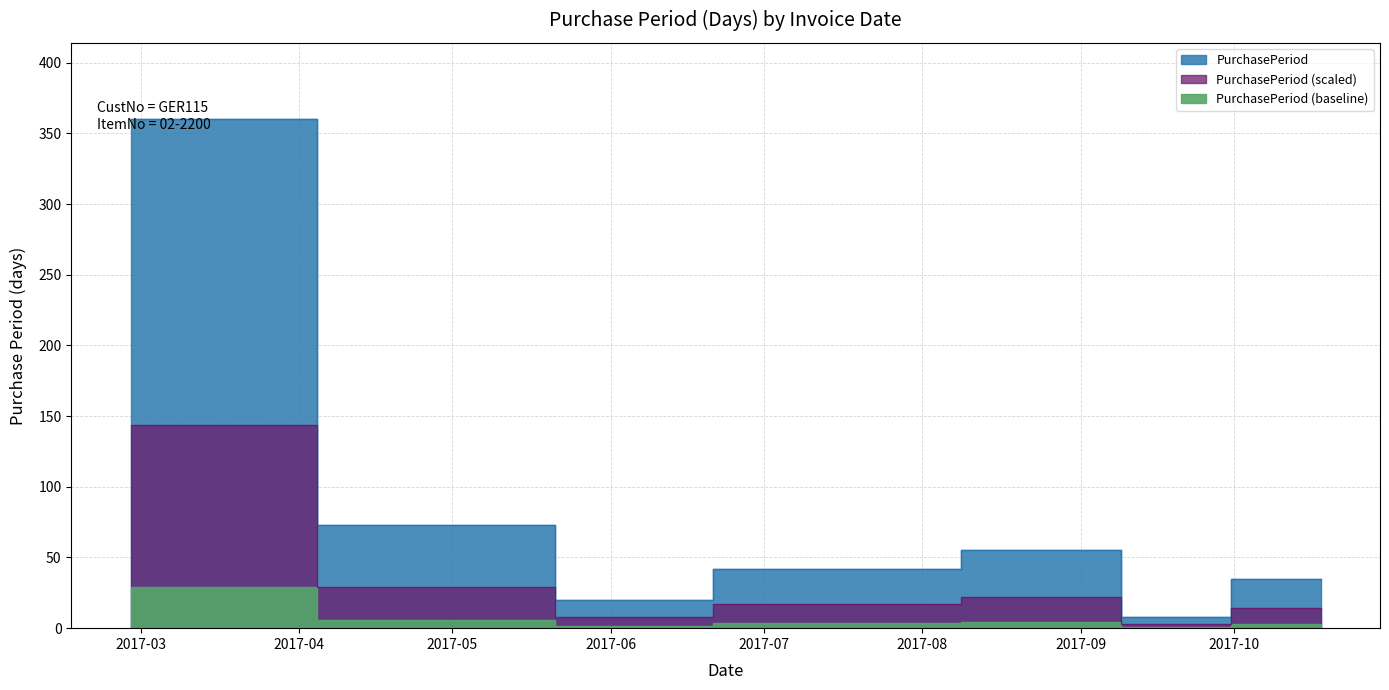

Approximately how many times larger is the value at 2017-09-05 compared to 2017-07-12?

1.3